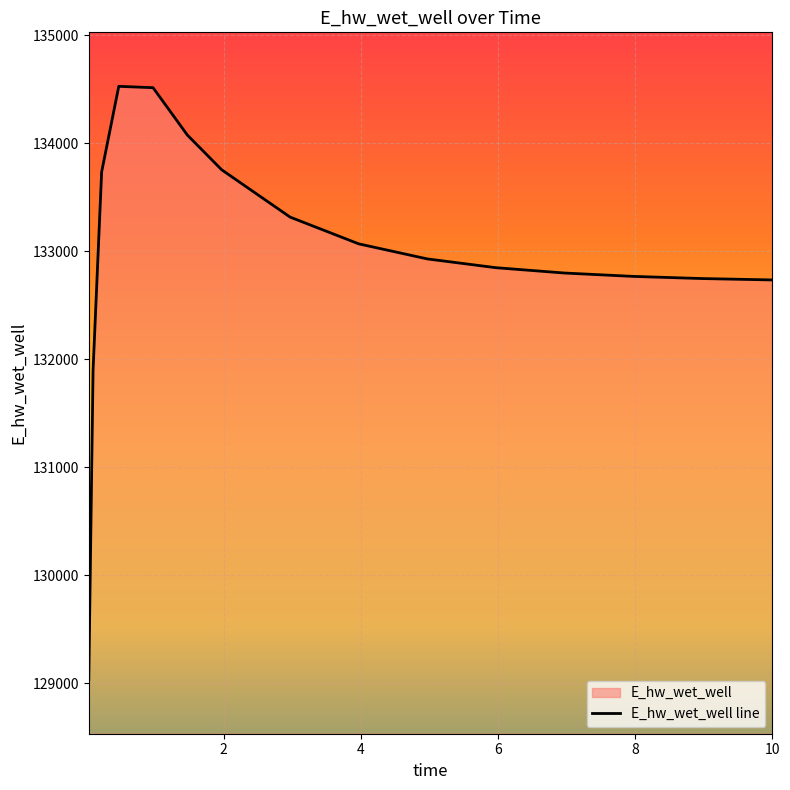

How many distinct data groups are displayed?

1